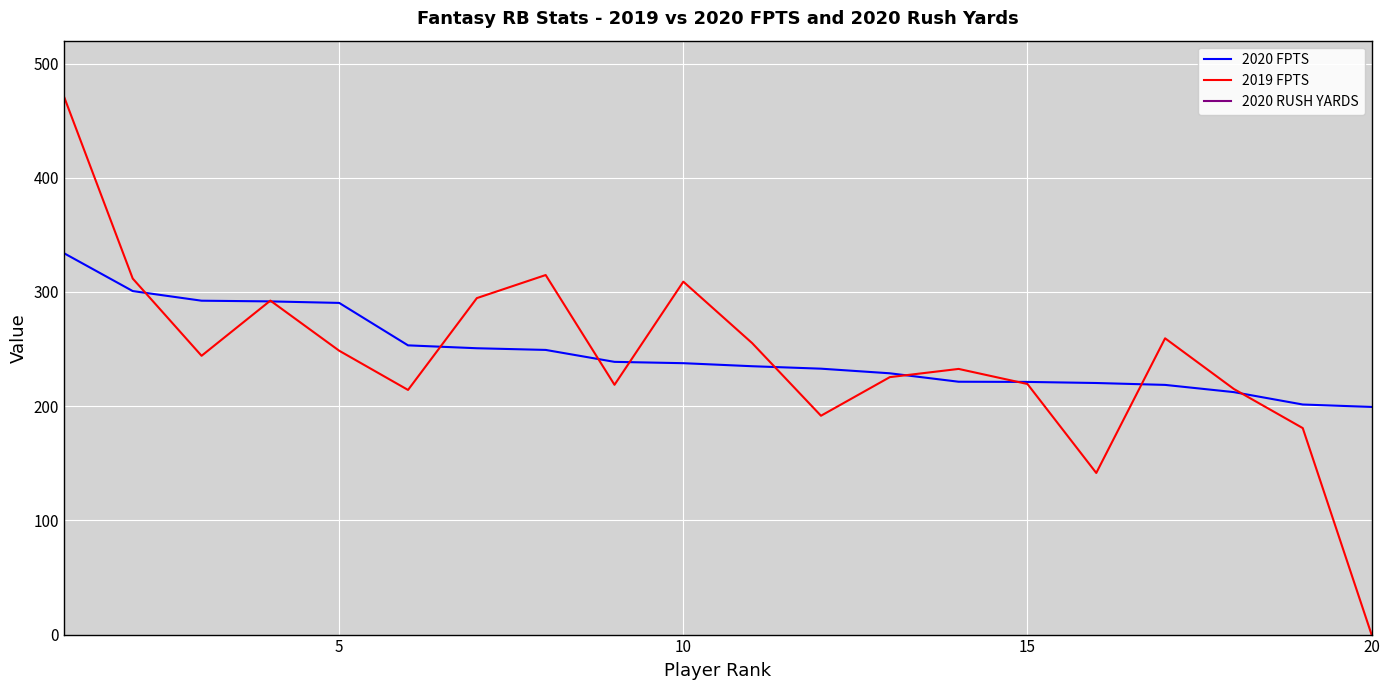

True or false: 2020 RUSH YARDS and 2020 FPTS cross at least once.

False